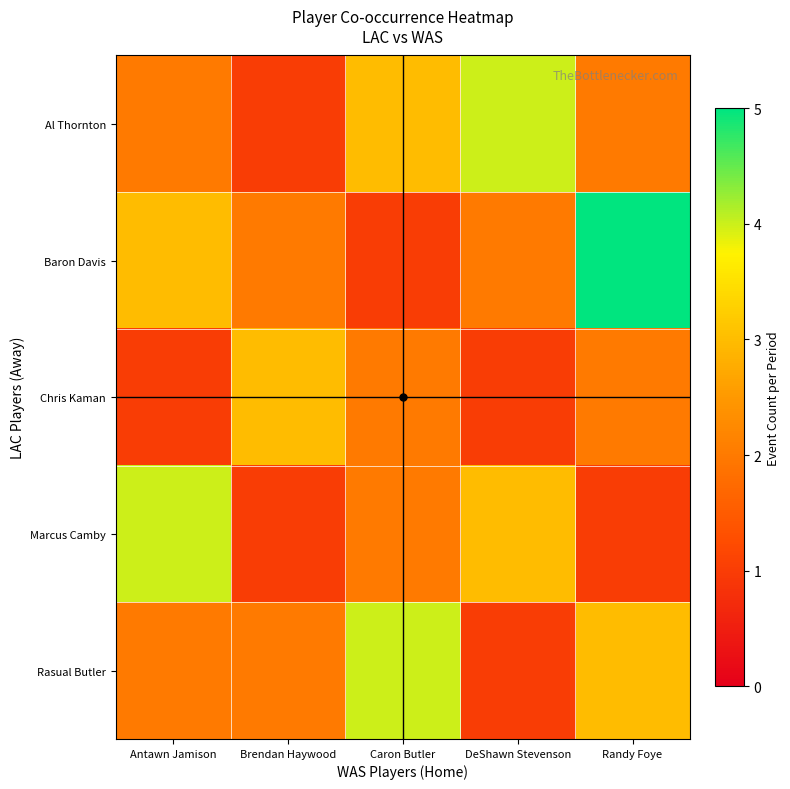

How many distinct data groups are displayed?

5